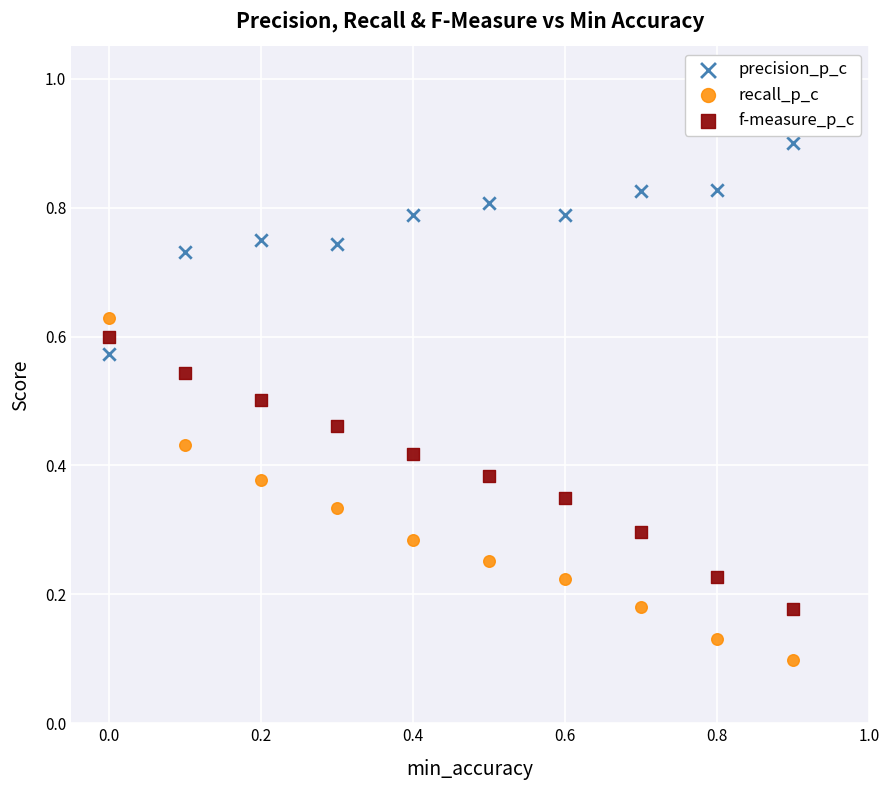

Which series has the widest spread of Y values?

recall_p_c